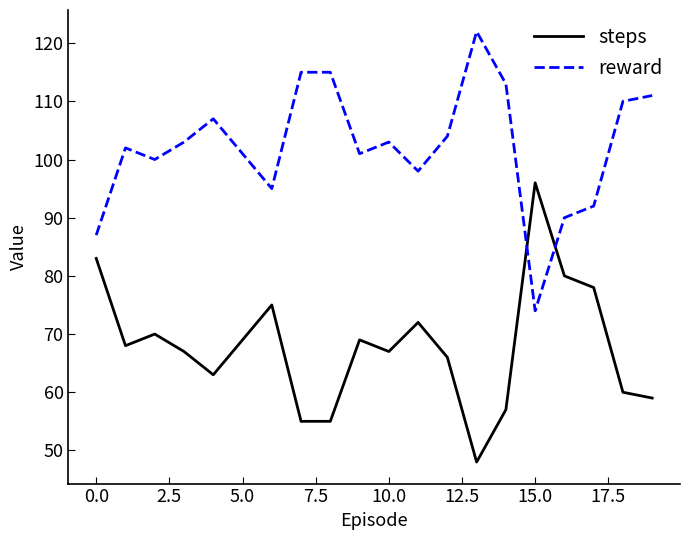

What is the difference between the maximum and minimum values in the steps series?

48